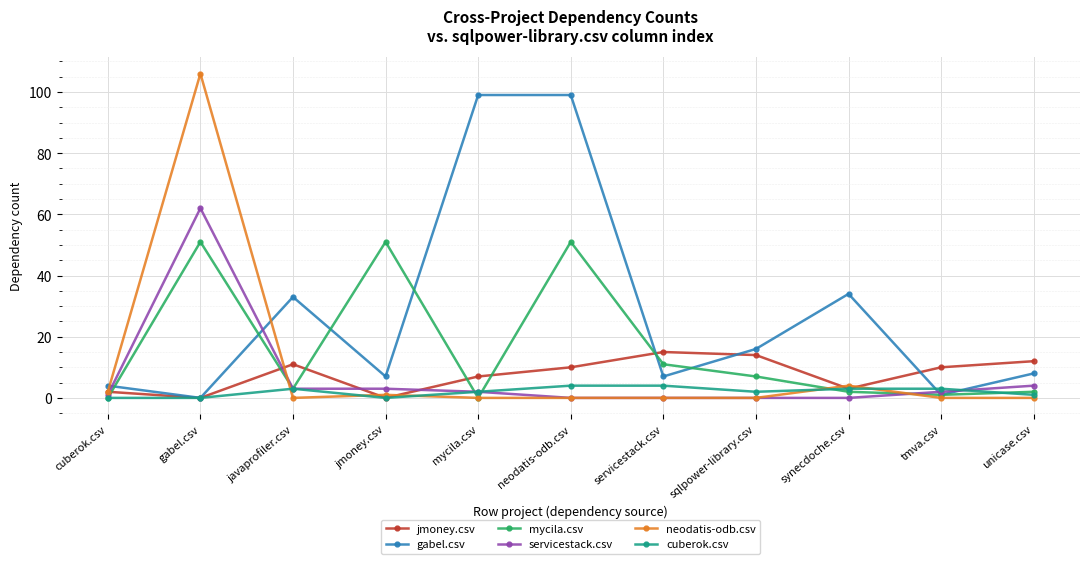

Reading left to right, what are all the values shown in this chart?

jmoney.csv: cuberok.csv=2	gabel.csv=0	javaprofiler.csv=11	jmoney.csv=0	mycila.csv=7	neodatis-odb.csv=10	servicestack.csv=15	sqlpower-library.csv=14	synecdoche.csv=3	tmva.csv=10	unicase.csv=12
gabel.csv: cuberok.csv=4	gabel.csv=0	javaprofiler.csv=33	jmoney.csv=7	mycila.csv=99	neodatis-odb.csv=99	servicestack.csv=7	sqlpower-library.csv=16	synecdoche.csv=34	tmva.csv=1	unicase.csv=8
mycila.csv: cuberok.csv=0	gabel.csv=51	javaprofiler.csv=3	jmoney.csv=51	mycila.csv=0	neodatis-odb.csv=51	servicestack.csv=11	sqlpower-library.csv=7	synecdoche.csv=2	tmva.csv=1	unicase.csv=2
servicestack.csv: cuberok.csv=1	gabel.csv=62	javaprofiler.csv=3	jmoney.csv=3	mycila.csv=2	neodatis-odb.csv=0	servicestack.csv=0	sqlpower-library.csv=0	synecdoche.csv=0	tmva.csv=2	unicase.csv=4
neodatis-odb.csv: cuberok.csv=2	gabel.csv=106	javaprofiler.csv=0	jmoney.csv=1	mycila.csv=0	neodatis-odb.csv=0	servicestack.csv=0	sqlpower-library.csv=0	synecdoche.csv=4	tmva.csv=0	unicase.csv=0
cuberok.csv: cuberok.csv=0	gabel.csv=0	javaprofiler.csv=3	jmoney.csv=0	mycila.csv=2	neodatis-odb.csv=4	servicestack.csv=4	sqlpower-library.csv=2	synecdoche.csv=3	tmva.csv=3	unicase.csv=1